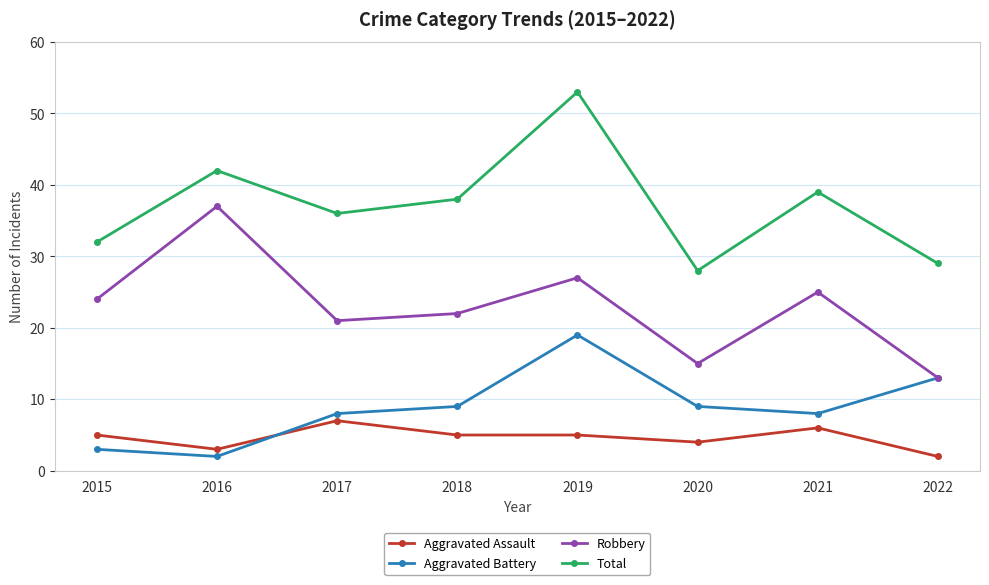

What is the difference between the highest and lowest values at 2018?

33